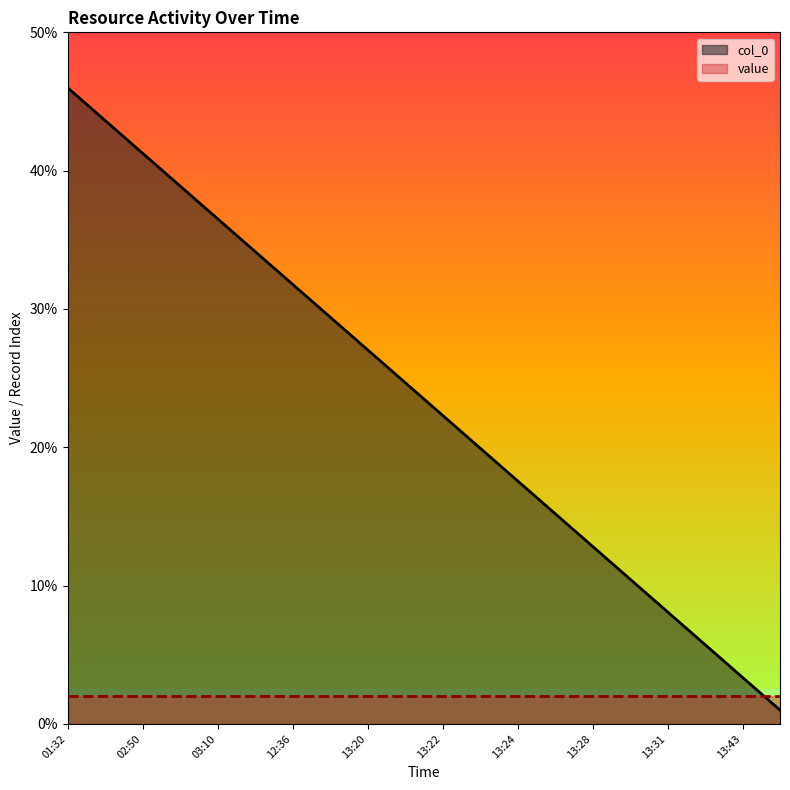

Where does the data first go above 24?

01:32